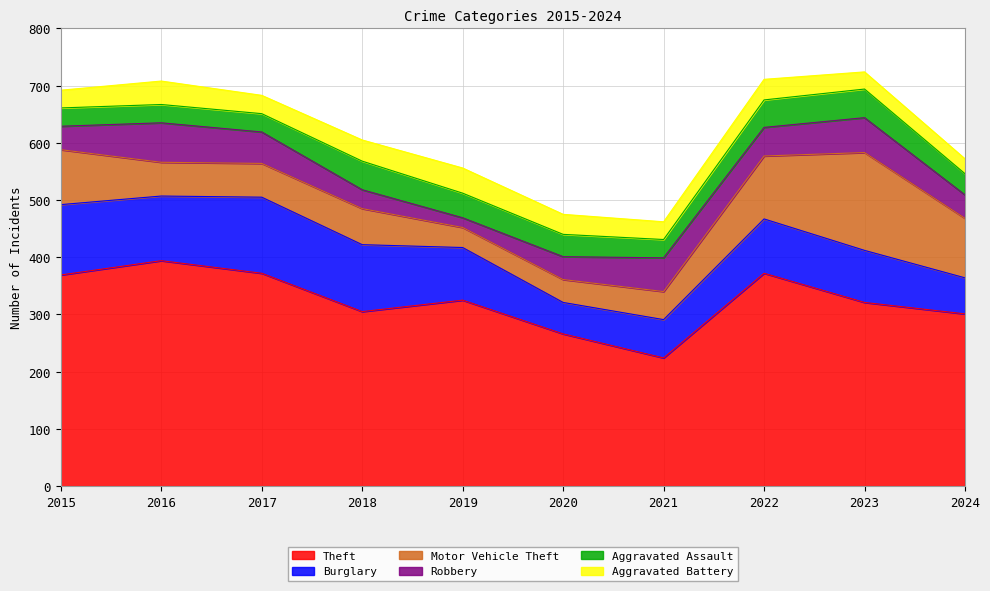

What is the highest value of the Motor Vehicle Theft series?

171